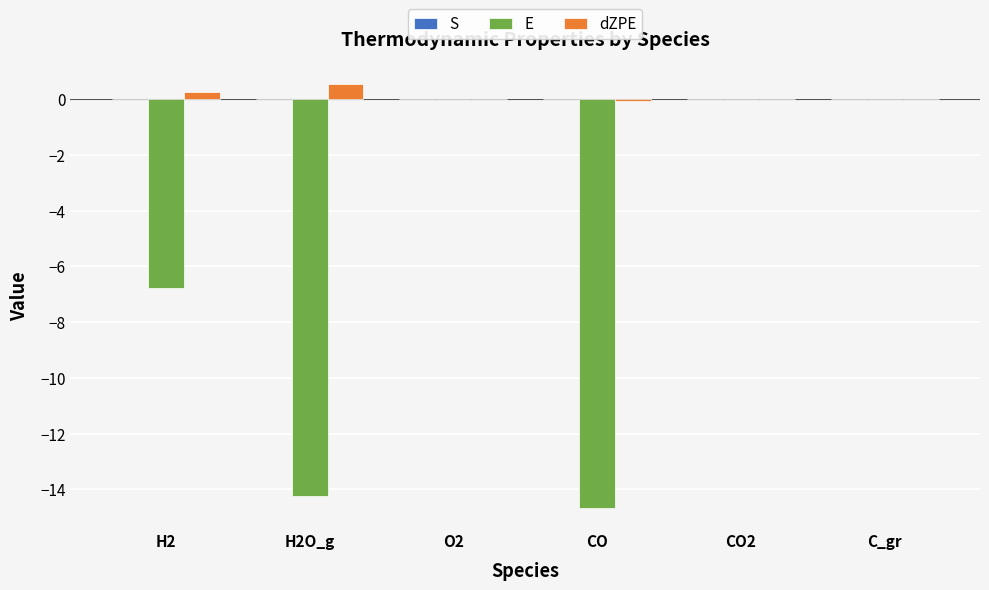

Is it true that dZPE equals 0.0 at O2?

True